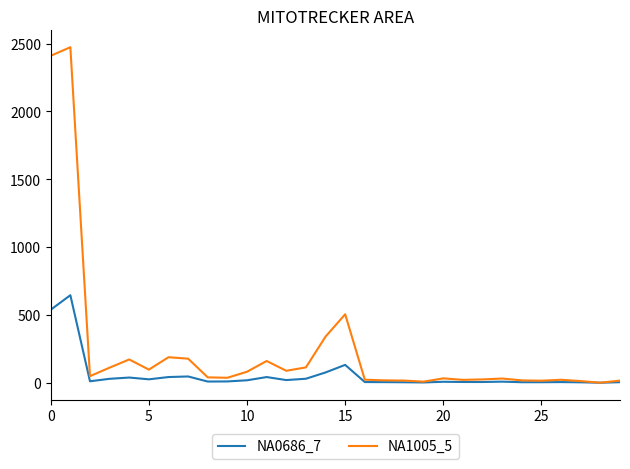

Rank the series by their average value, from lowest to highest.

NA0686_7, NA1005_5